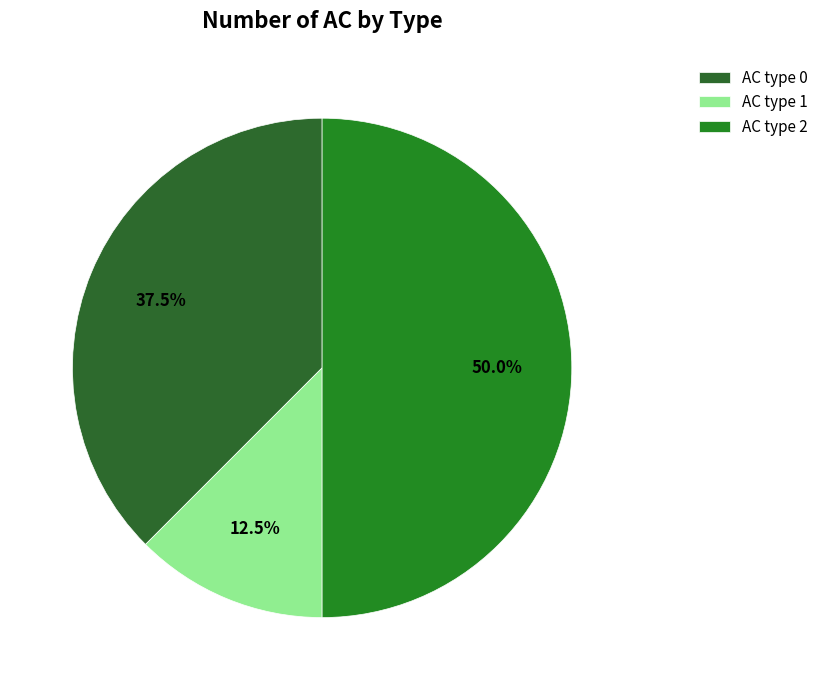

Rank the categories by value from highest to lowest.

AC type 2, AC type 0, AC type 1